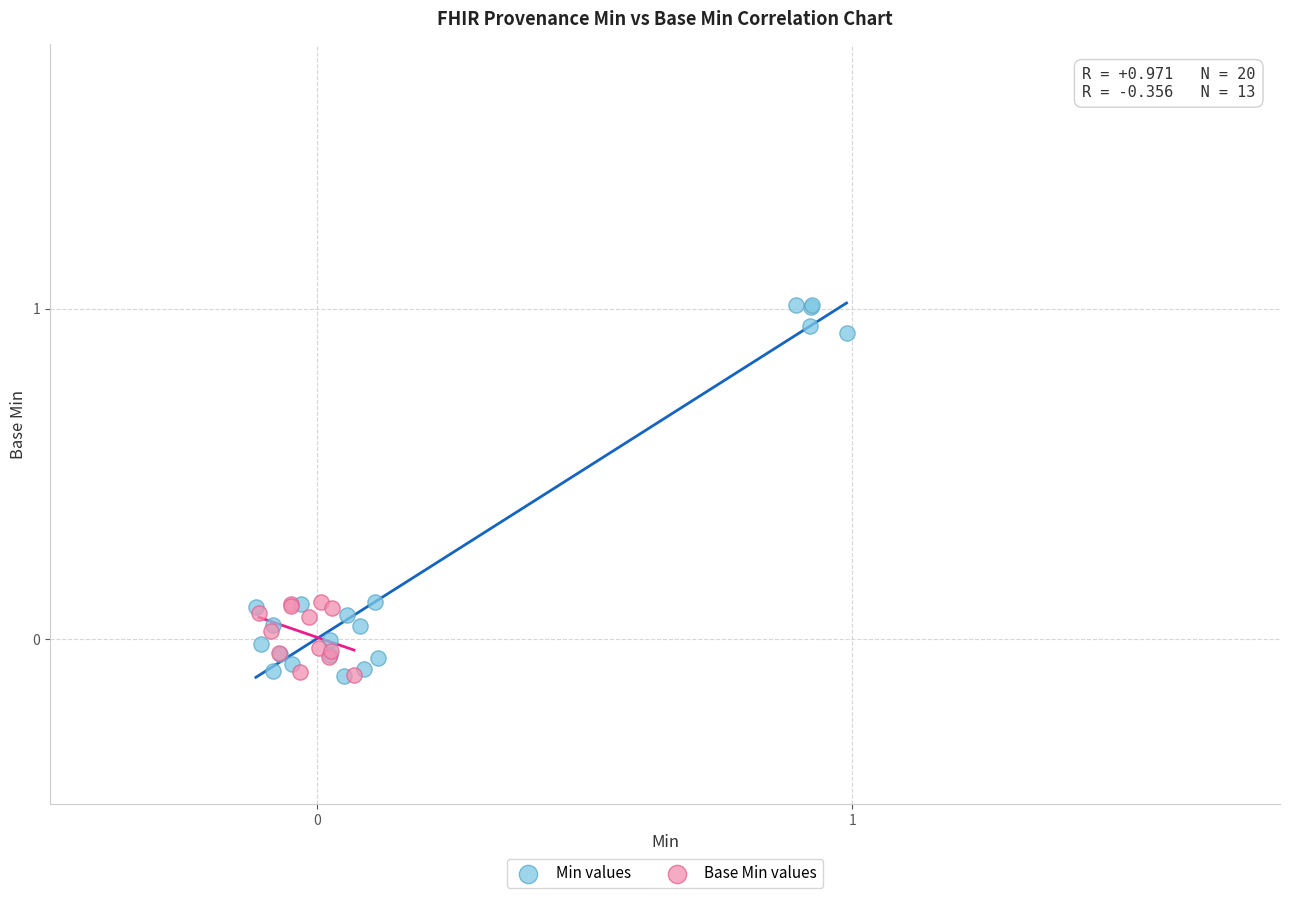

What are all the series names shown in the legend?

Min values, Base Min values